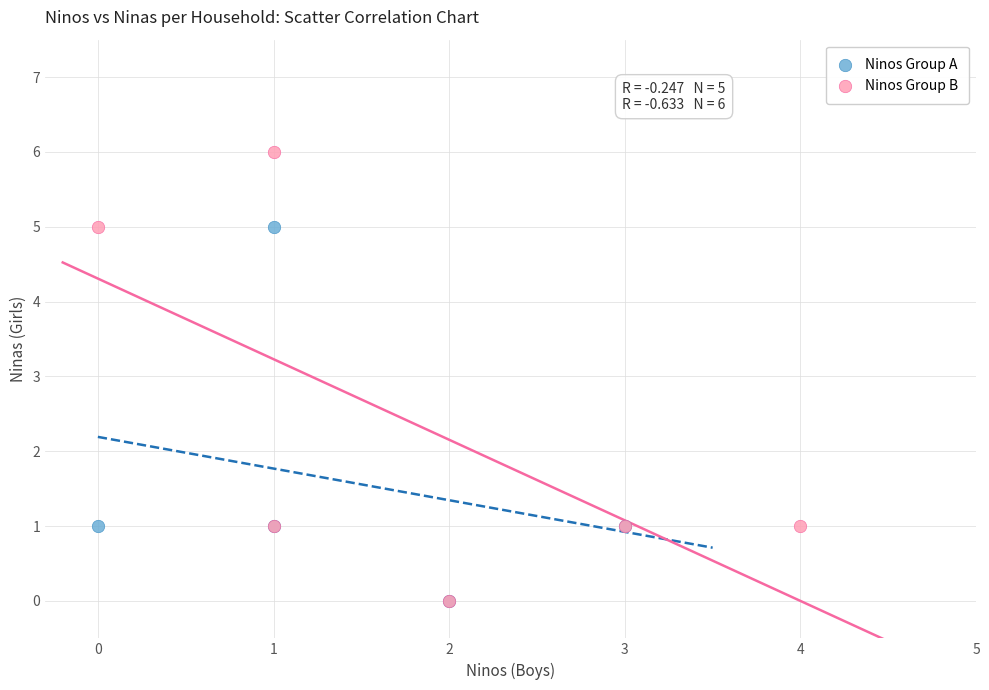

Which series has the largest Y range (max minus min)?

Ninos Group B